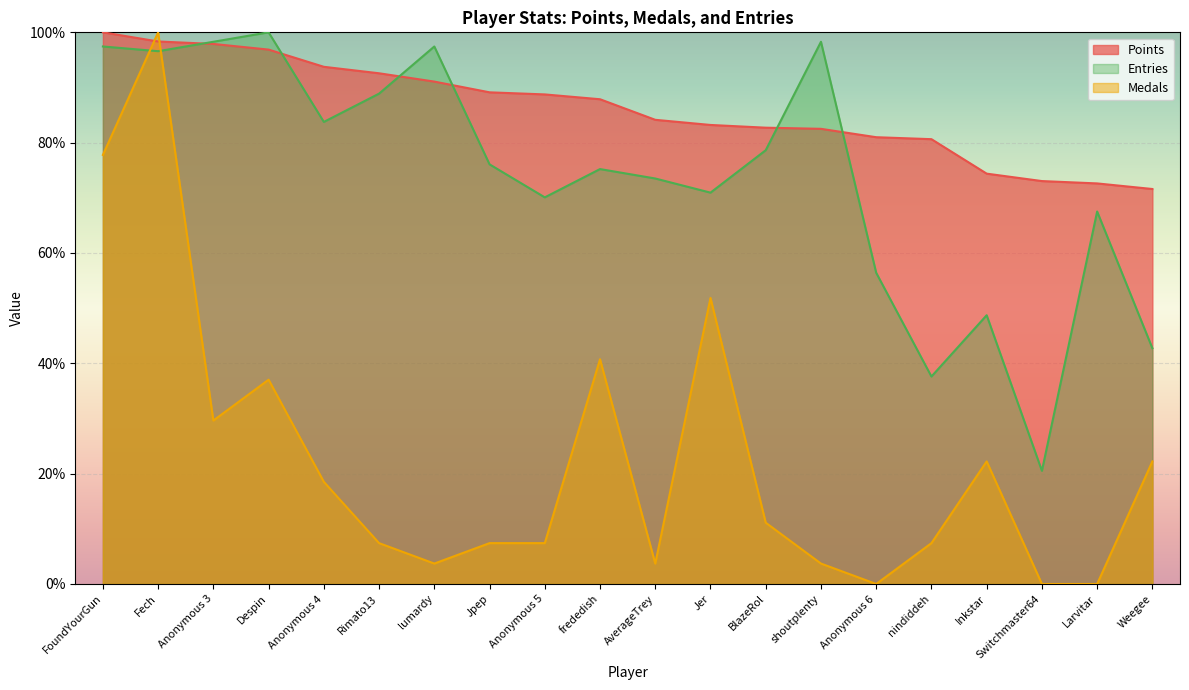

After their last crossing, which series has the higher values: Entries or Medals?

Entries